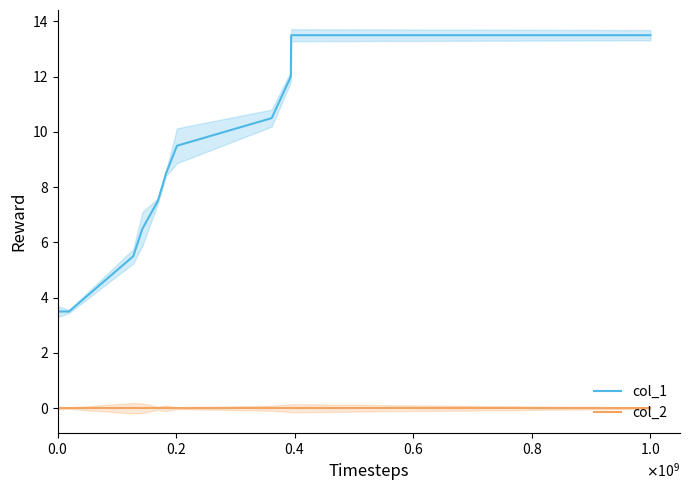

True or false: col_2 and col_1 cross at least once.

False